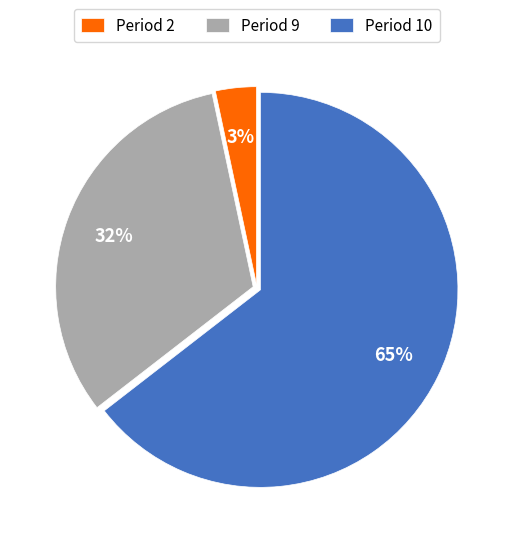

Which has a higher value, Period 9 or Period 2?

Period 9